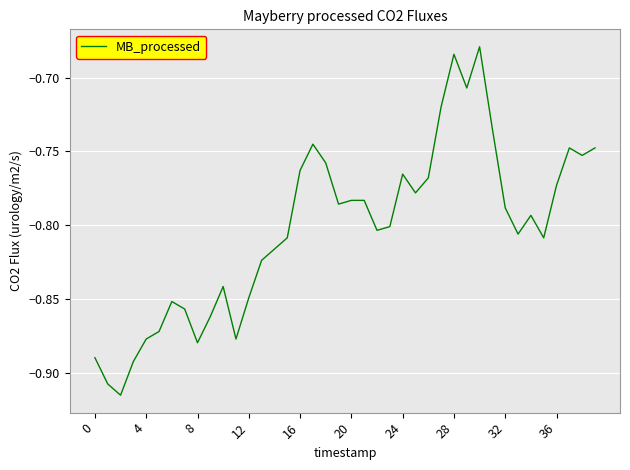

What is the value of the 34th point from the left?

-0.8